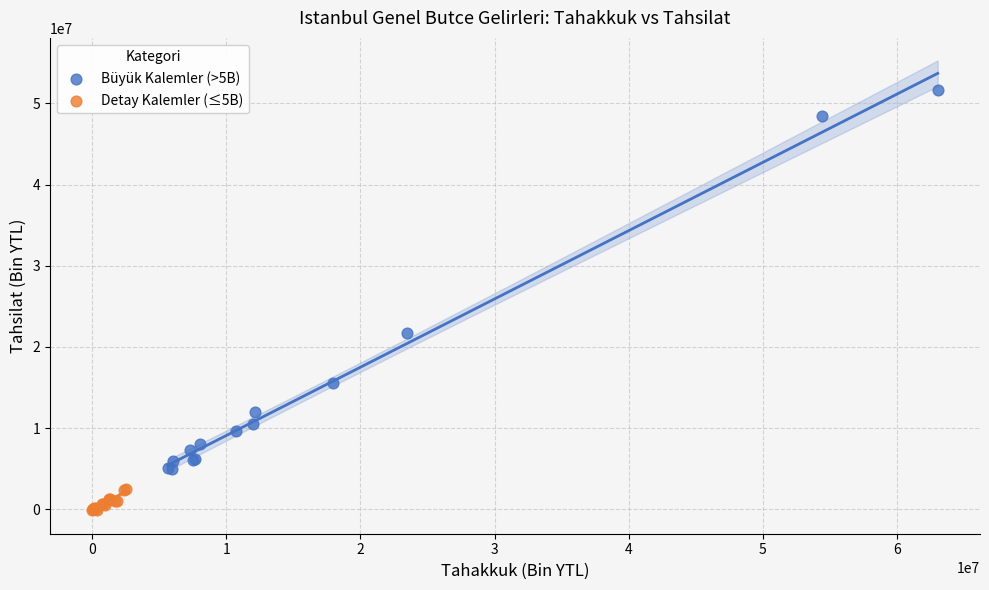

Which series contains the highest Y value?

Büyük Kalemler (>5B)